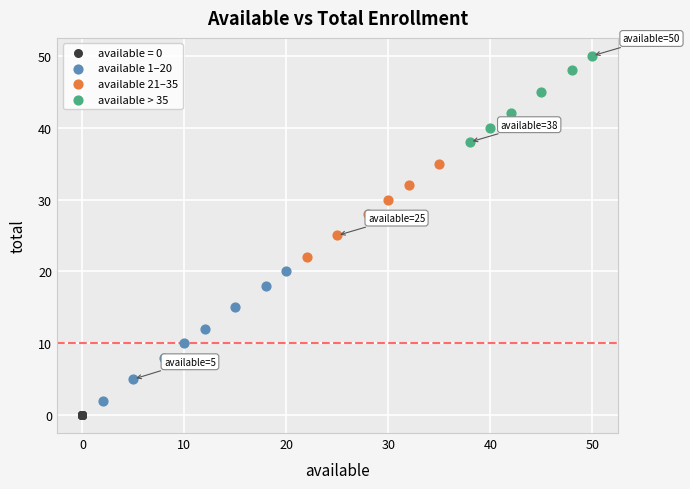

Which series reaches the maximum Y coordinate?

available > 35